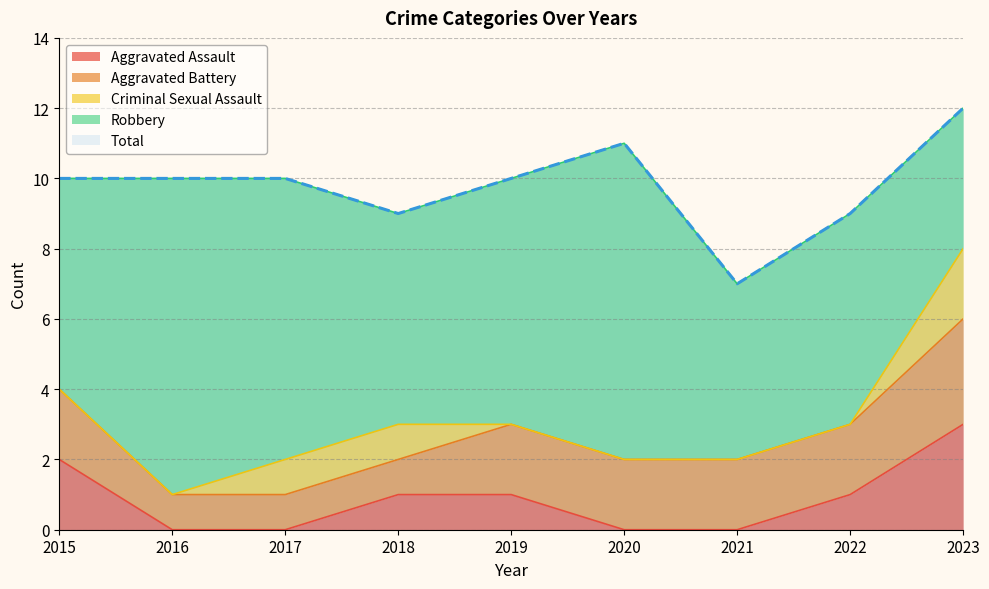

Which series has the largest range (max minus min)?

Robbery